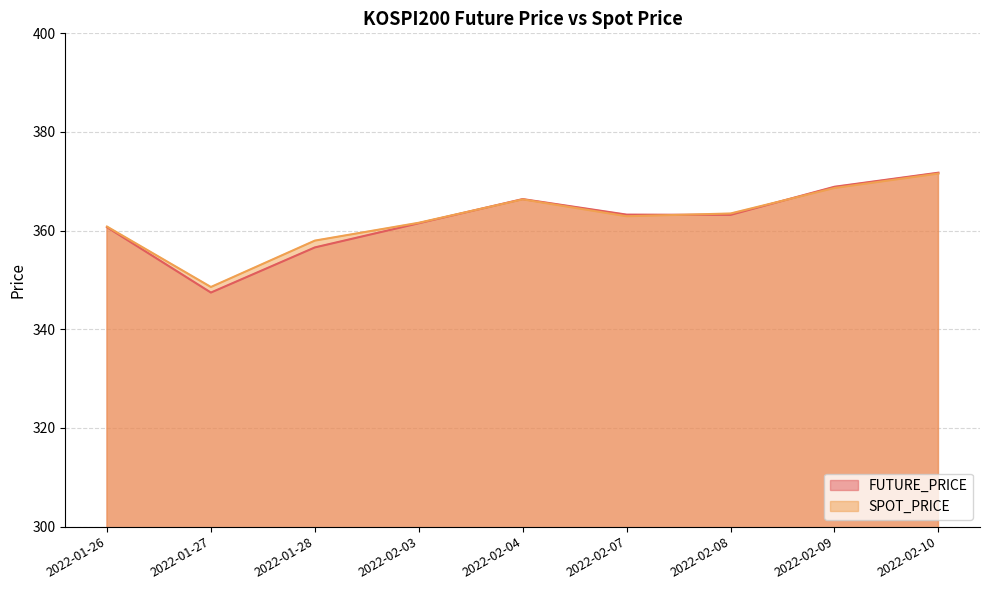

Which series changed the most between 2022-02-08 and 2022-02-10?

FUTURE_PRICE